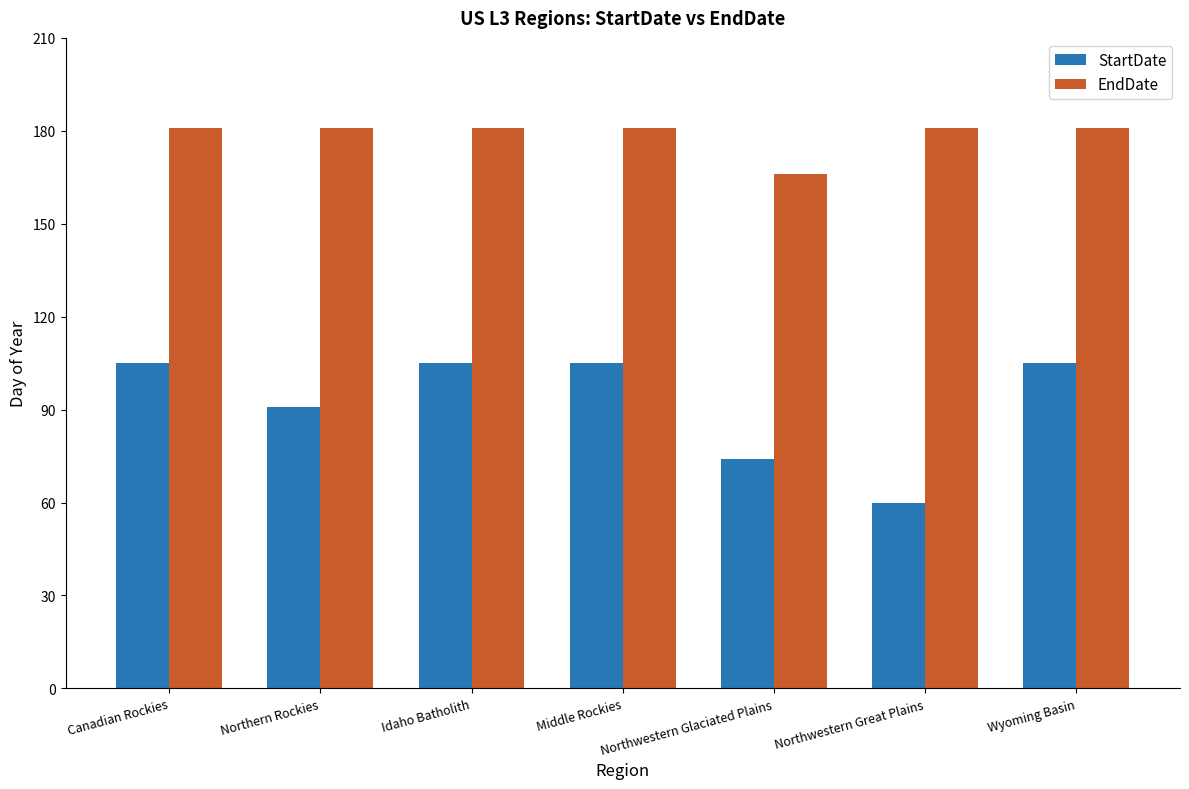

What value does the StartDate series have at Wyoming Basin?

105